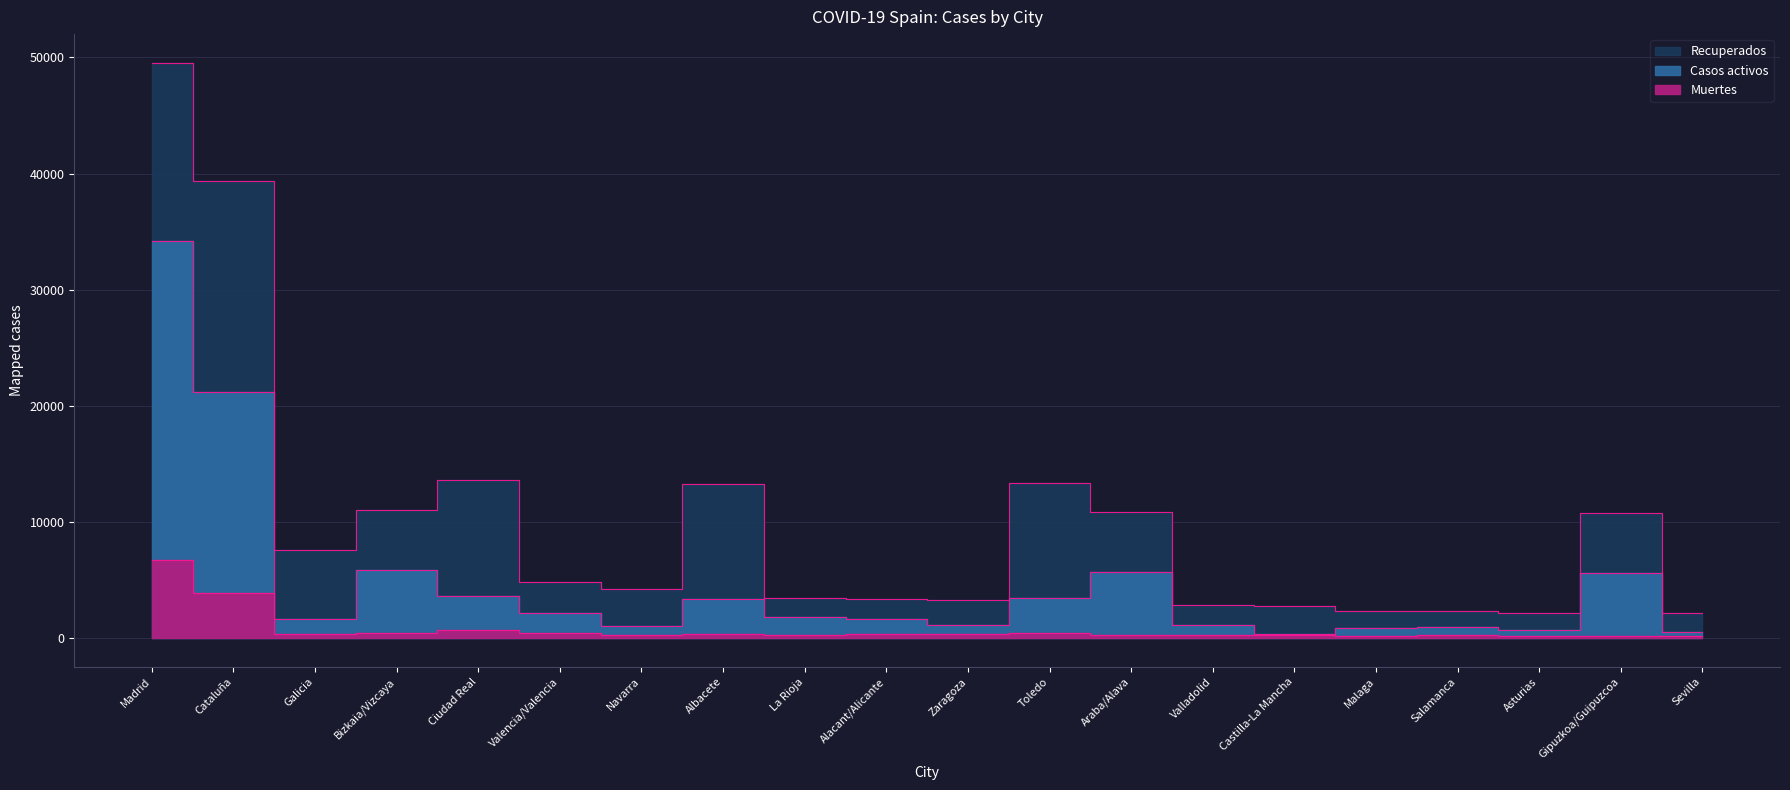

At which label does Muertes first exceed 338?

Madrid